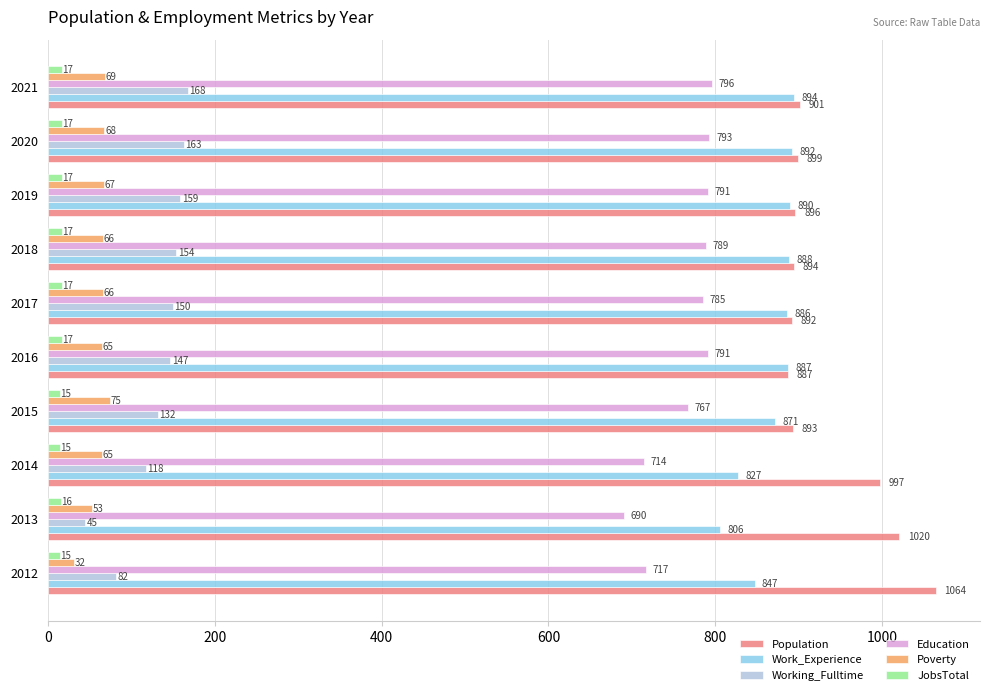

At which category is the sum across all series the highest?

2021